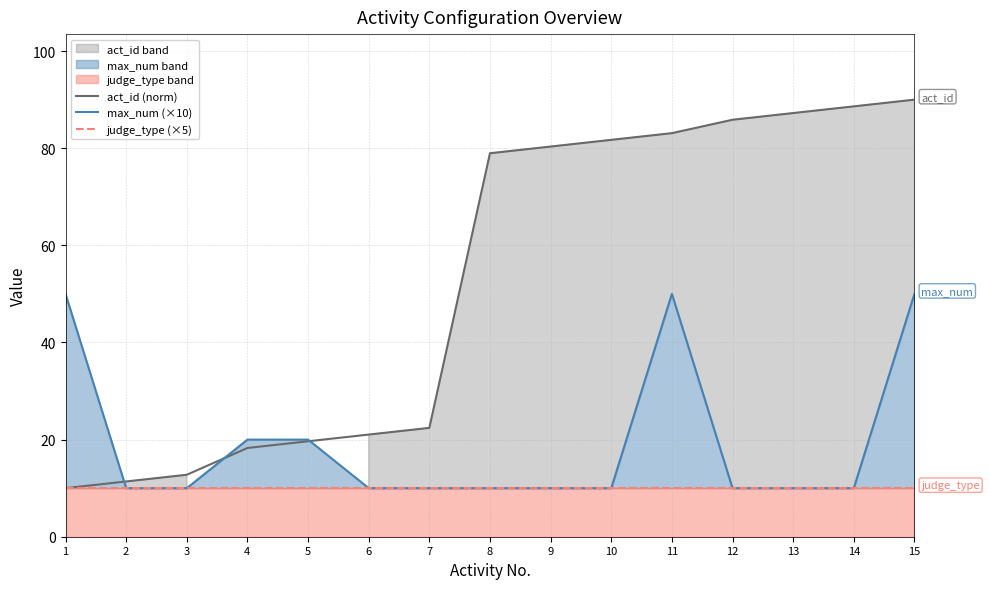

True or false: judge_type (×5) and act_id (norm) cross at least once.

False